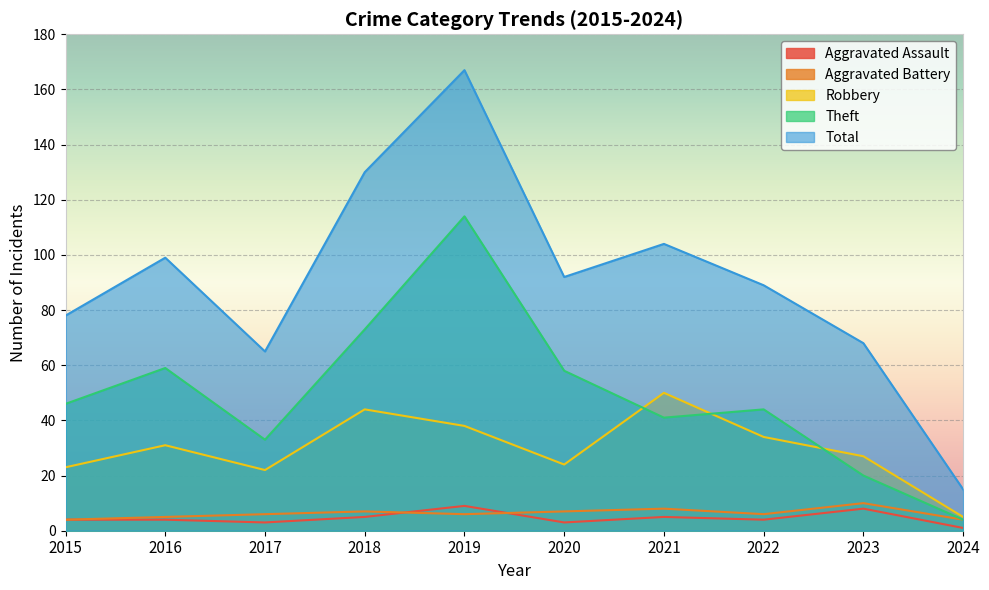

True or false: Theft has a value of 44 at 2022.

True